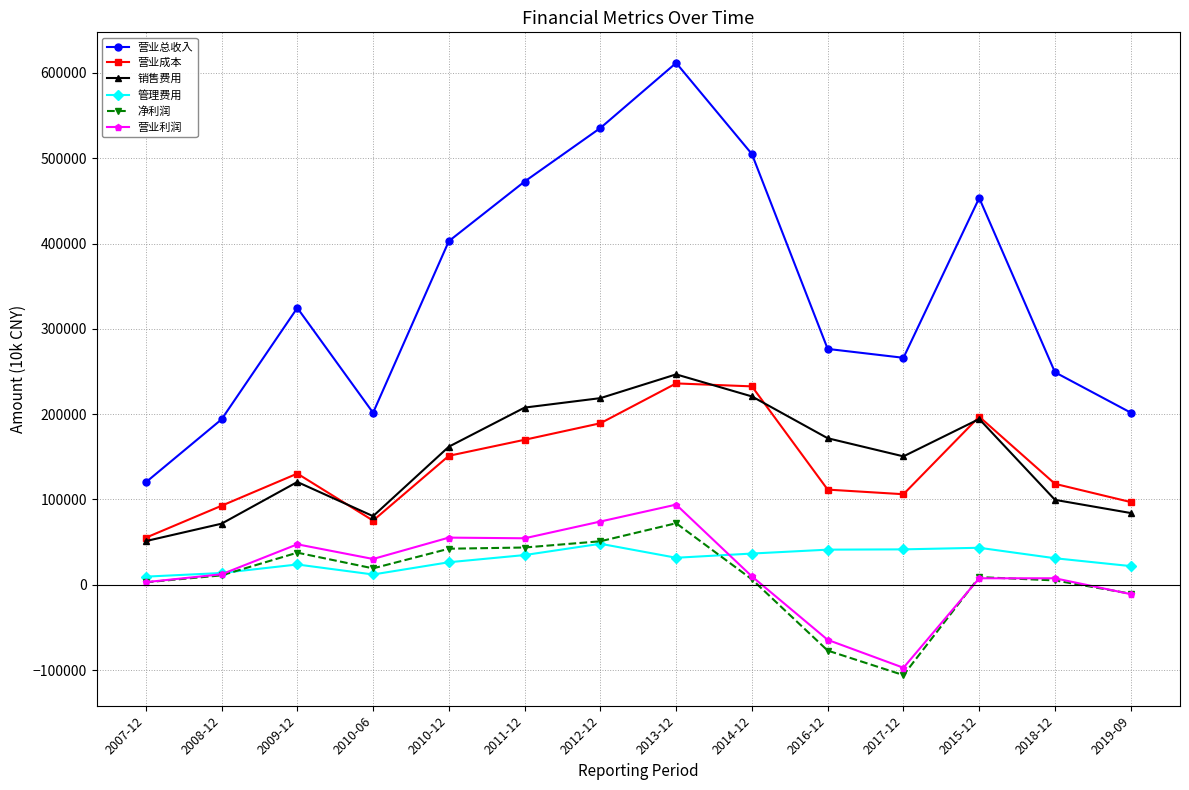

What position from the left is 2014-12?

9